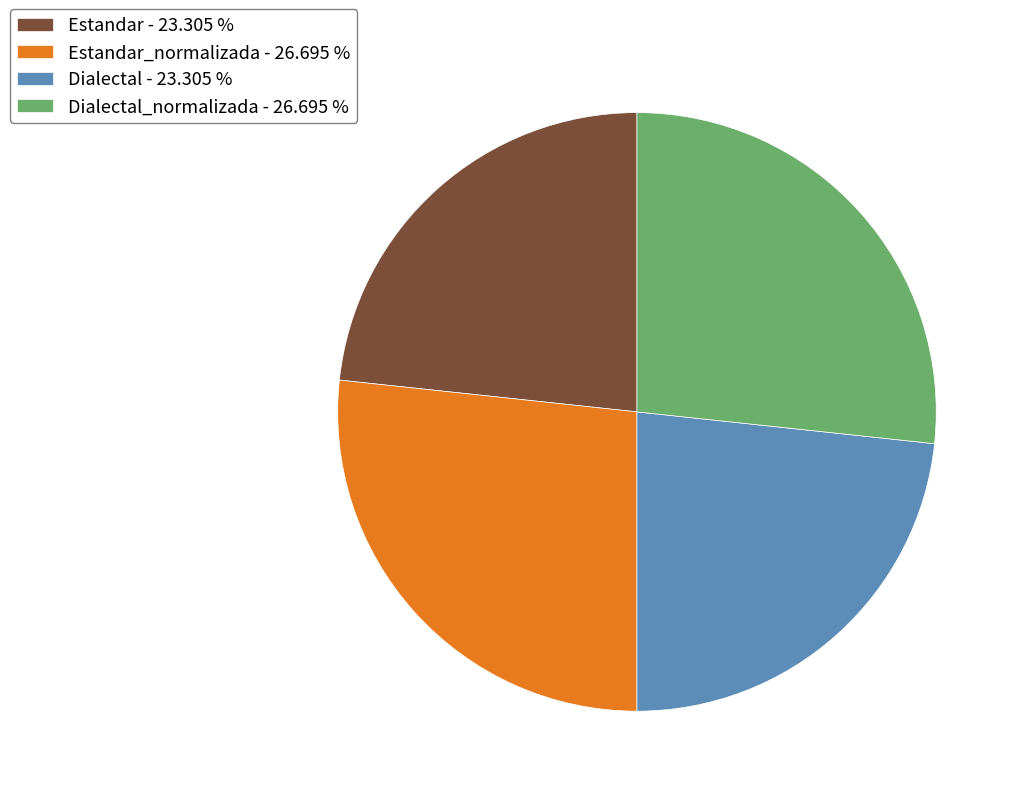

Between Dialectal - 23.305 % and Dialectal_normalizada - 26.695 %, which is larger?

Dialectal_normalizada - 26.695 %